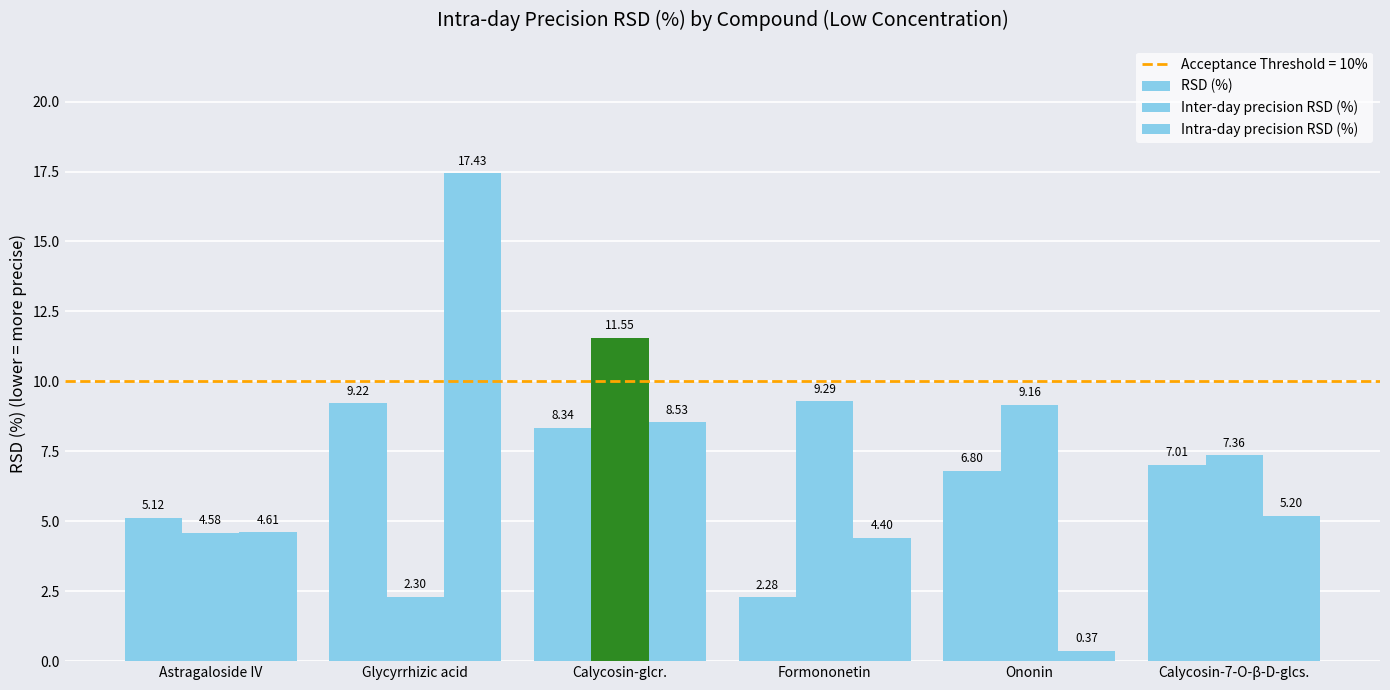

Where is RSD (%) nearest to the value 5?

Astragaloside IV